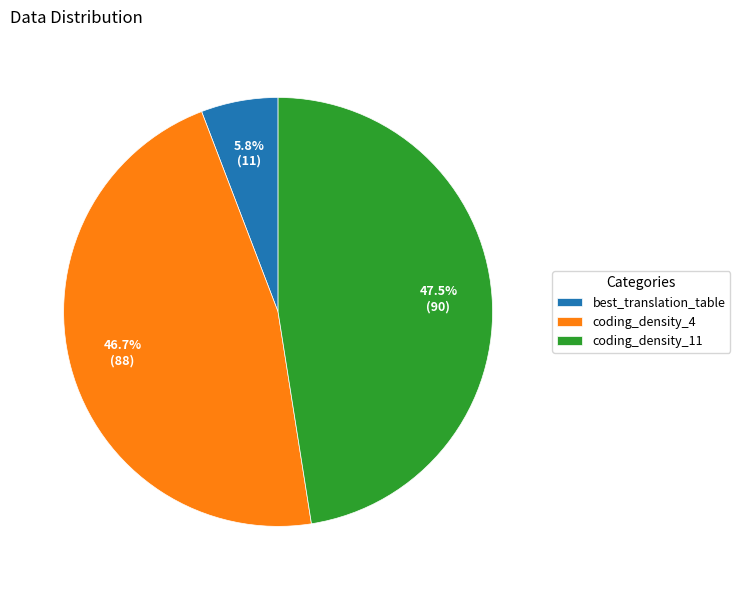

What is the total percentage of coding_density_4 and best_translation_table?

52.5%